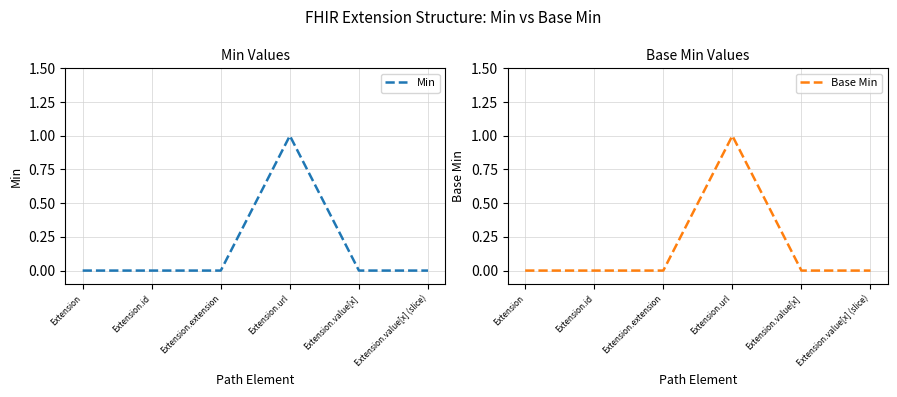

At which category does Min reach its first local peak?

Extension.url